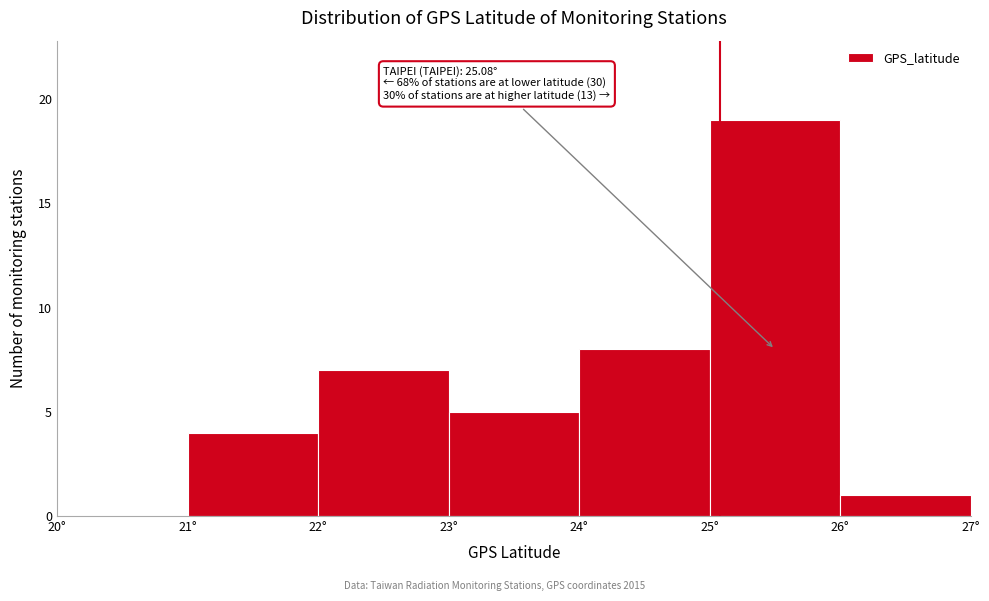

Over which range of the x-axis is the bar tallest?

25 to 26